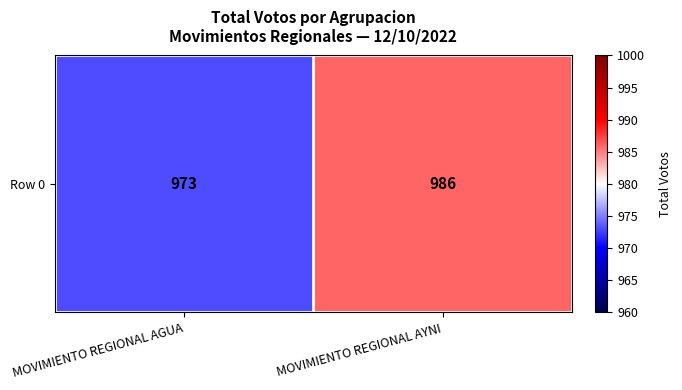

What is the average value?

980